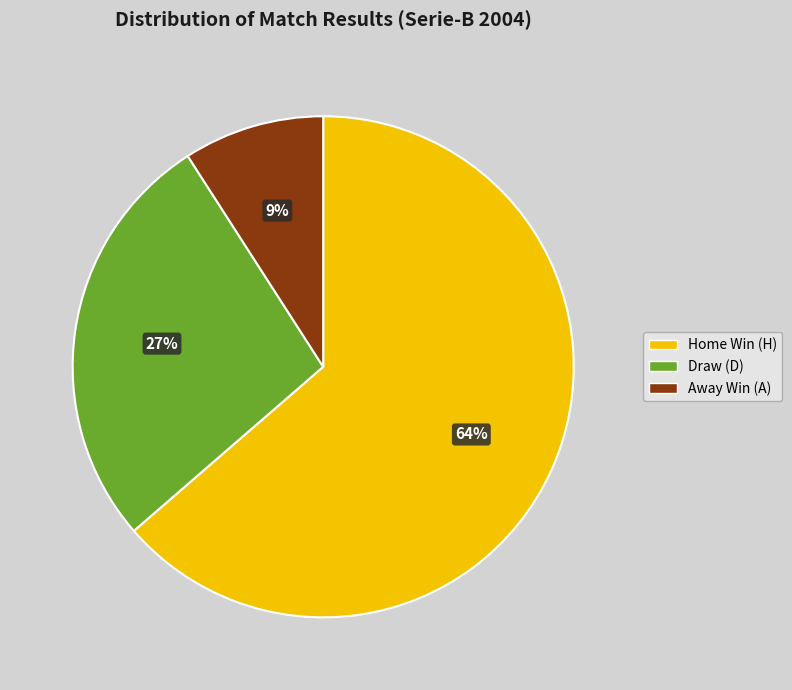

To the nearest percent, what percentage of the pie is Home Win (H)?

64%